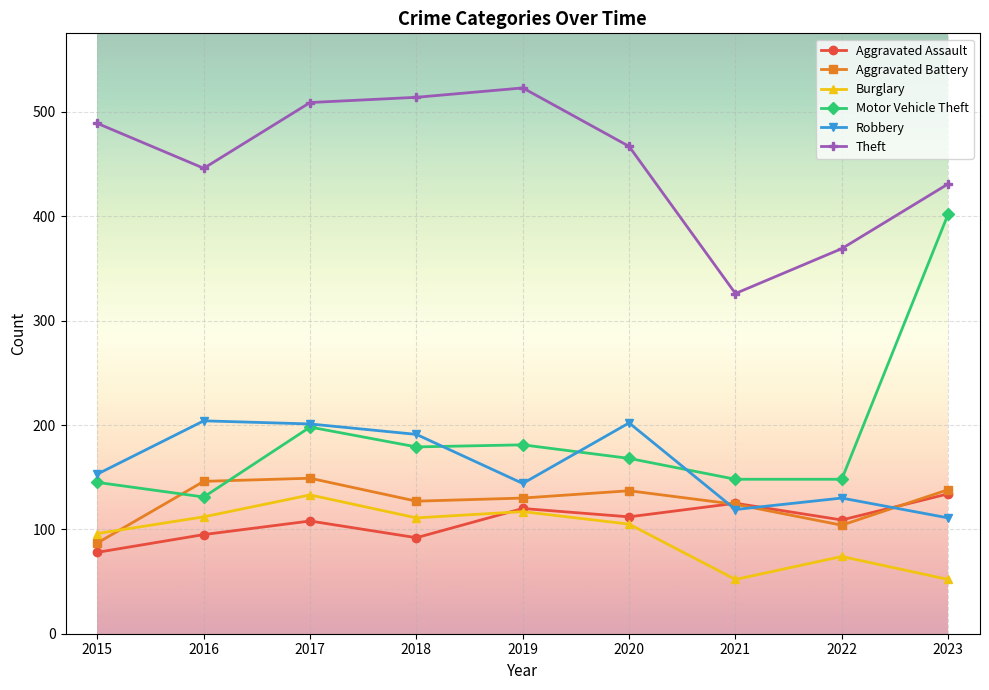

Which category has the lowest value in the Motor Vehicle Theft series?

2016